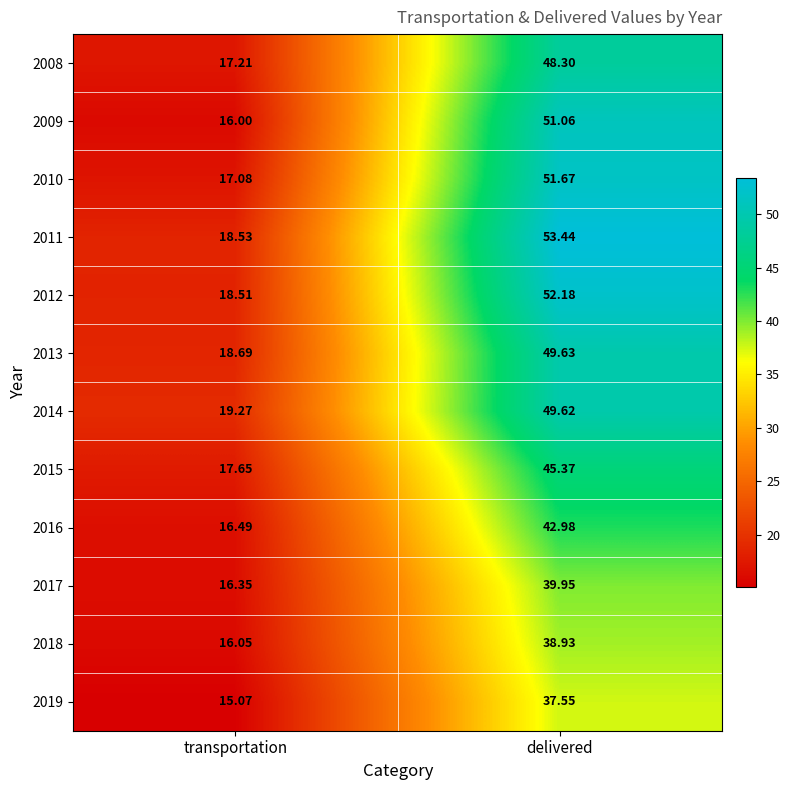

At which category is the sum across all series the highest?

delivered